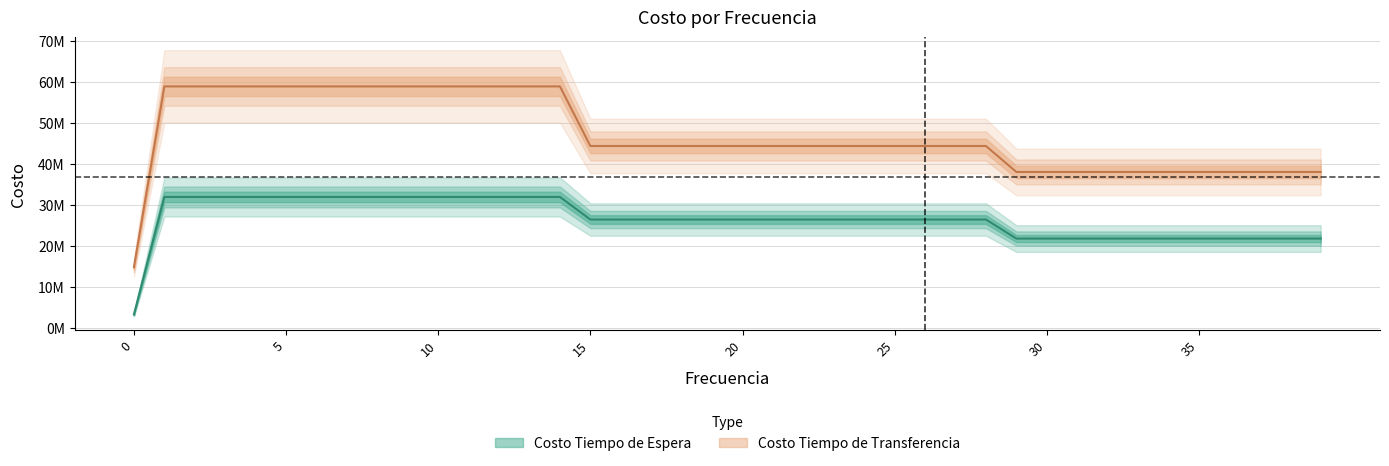

Which series changed the most between 16 and 19?

Costo Tiempo de Espera